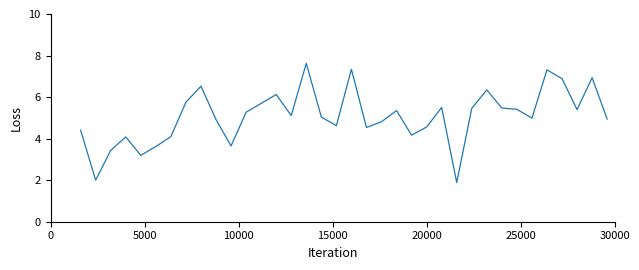

How many data points does each series have?

36